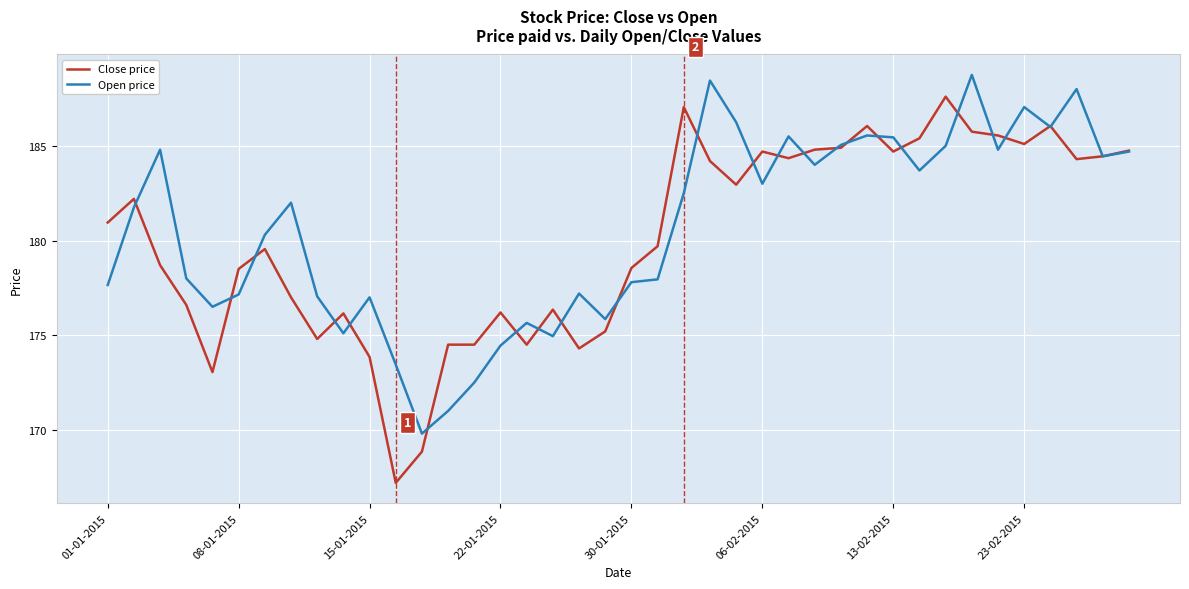

What is the minimum value shown in the chart?

167.2